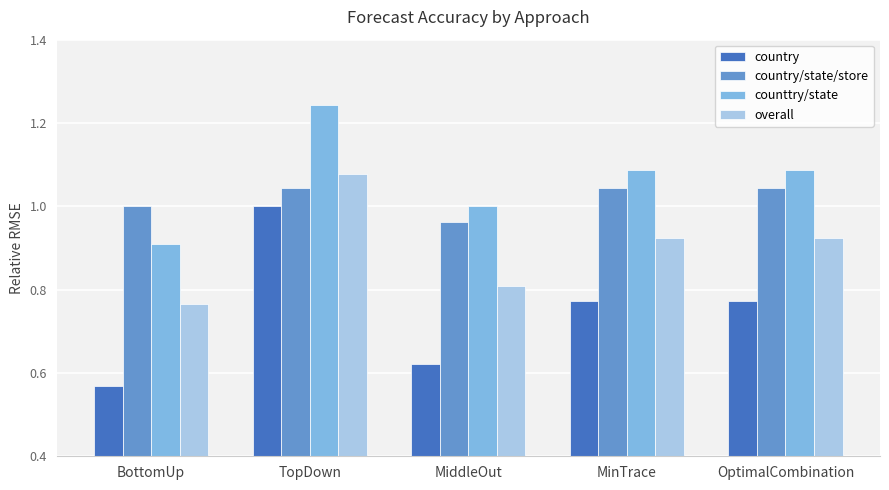

At which label is overall closest to 0?

BottomUp